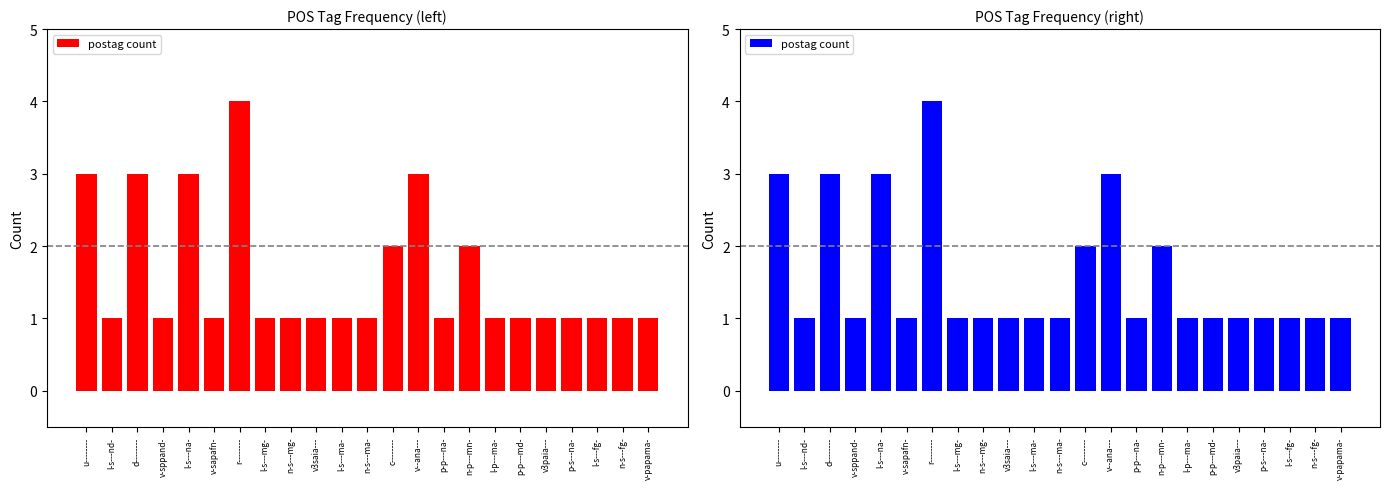

Reading left to right, extract all data points from this chart.

u--------=3	l-s---nd-=1	d--------=3	v-sppand-=1	l-s---na-=3	v-sapafn-=1	r--------=4	l-s---mg-=1	n-s---mg-=1	v3saia---=1	l-s---ma-=1	n-s---ma-=1	c--------=2	v--ana---=3	p-p---na-=1	n-p---mn-=2	l-p---ma-=1	p-p---md-=1	v3paia---=1	p-s---na-=1	l-s---fg-=1	n-s---fg-=1	v-papama-=1